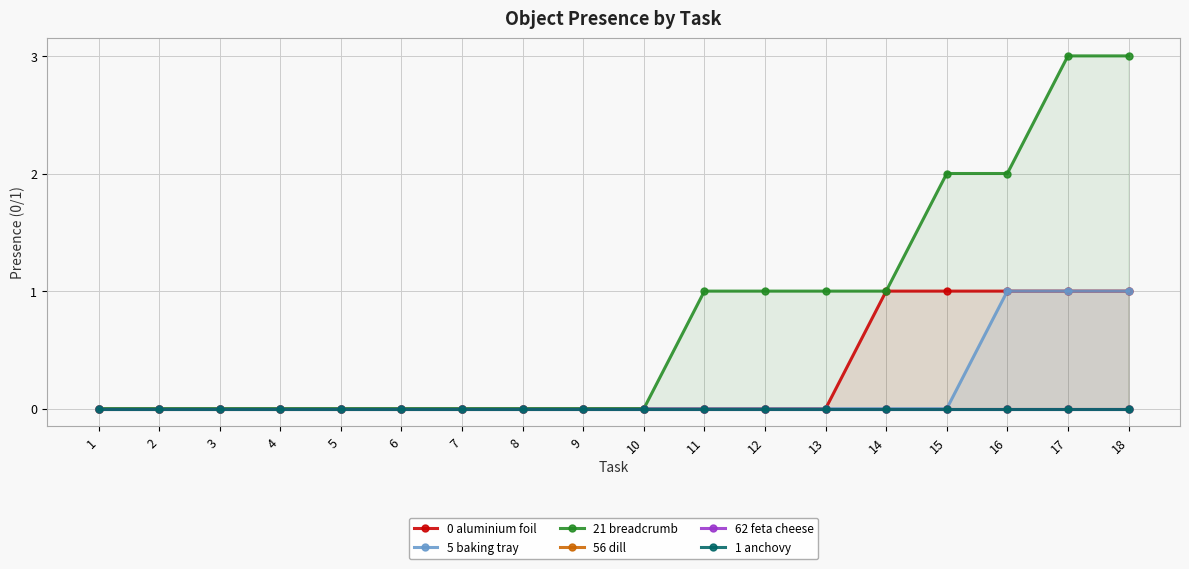

What is the total value across all series at 13?

1